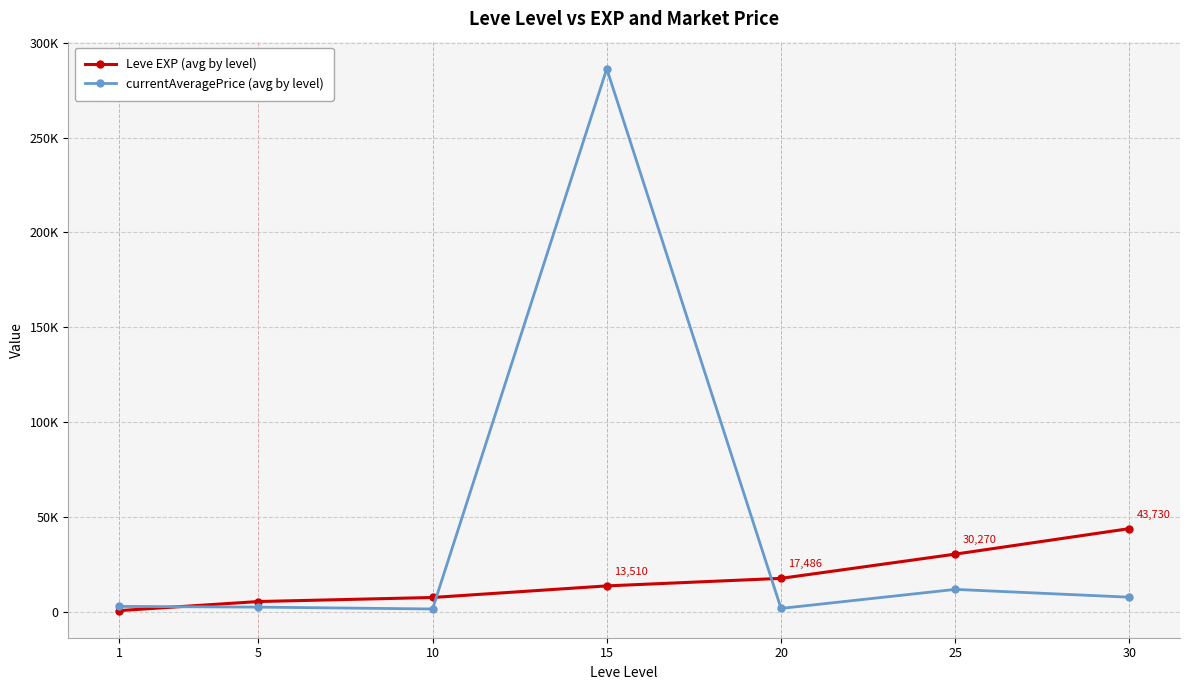

What are all the series names shown in the legend?

Leve EXP (avg by level), currentAveragePrice (avg by level)